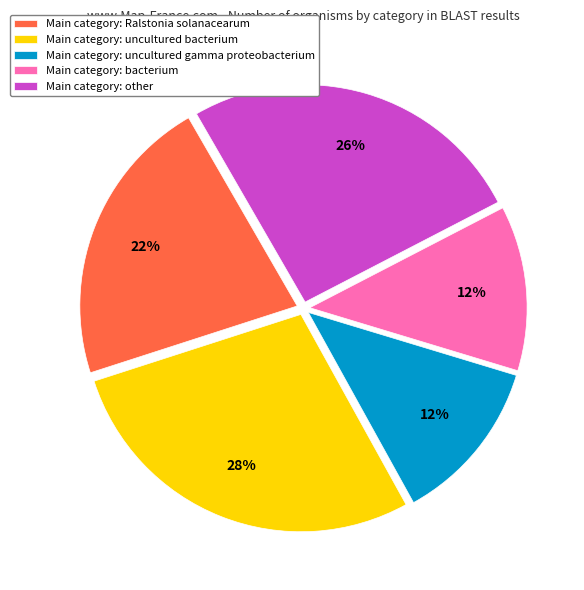

How many segments does this pie chart have?

5